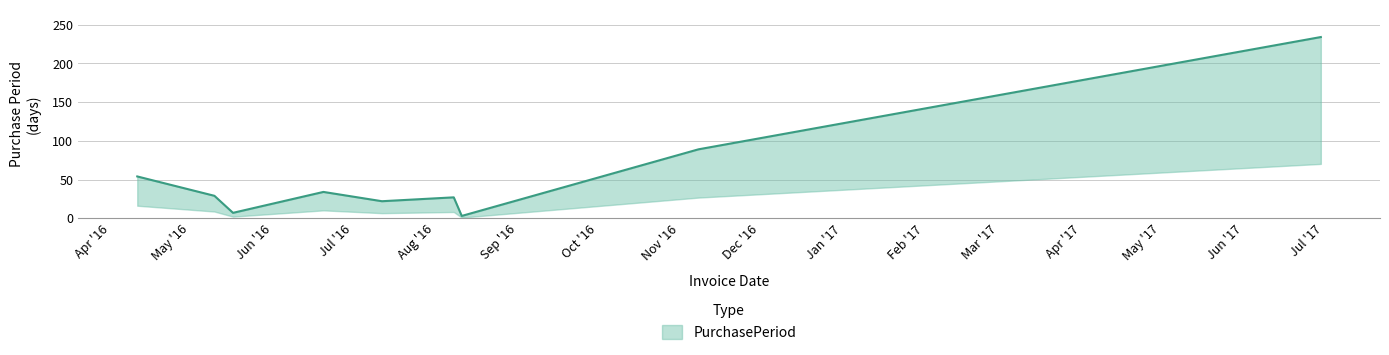

Reading left to right, extract all data points from this chart.

54	29	7	34	22	27	3	89	234